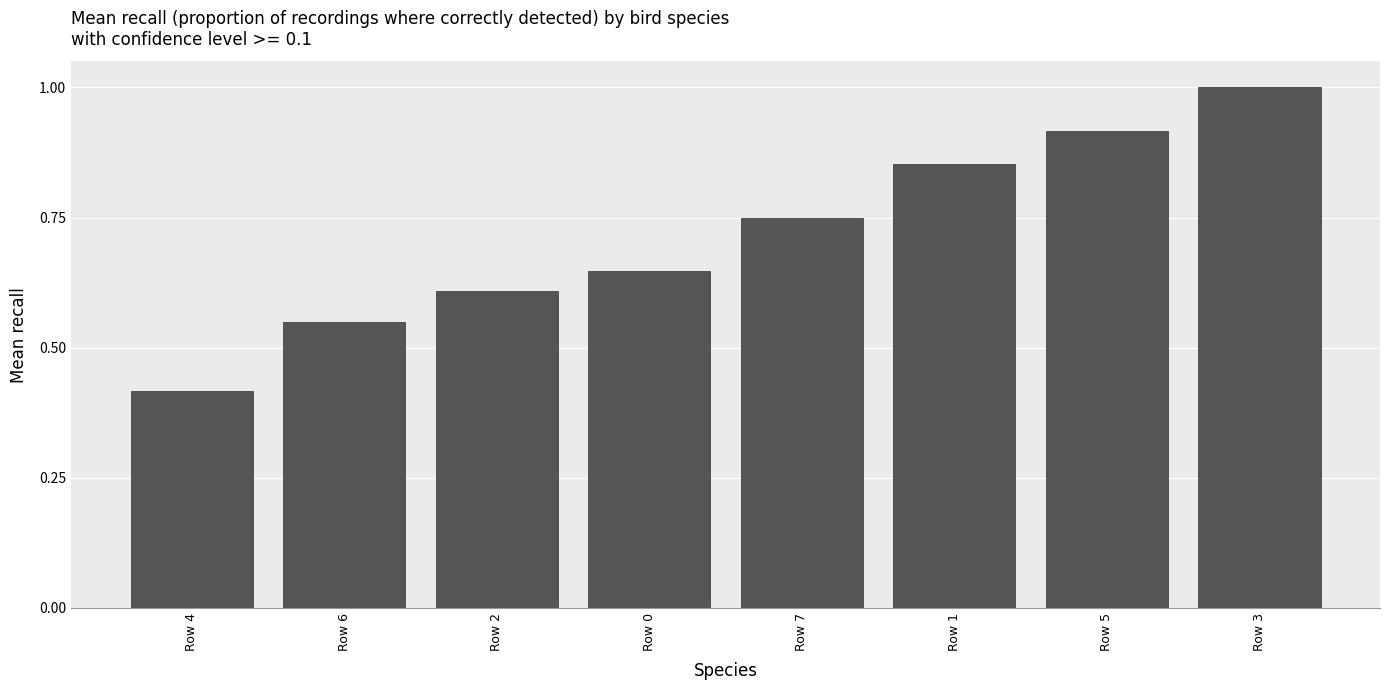

What is the maximum value shown in the chart?

1.0